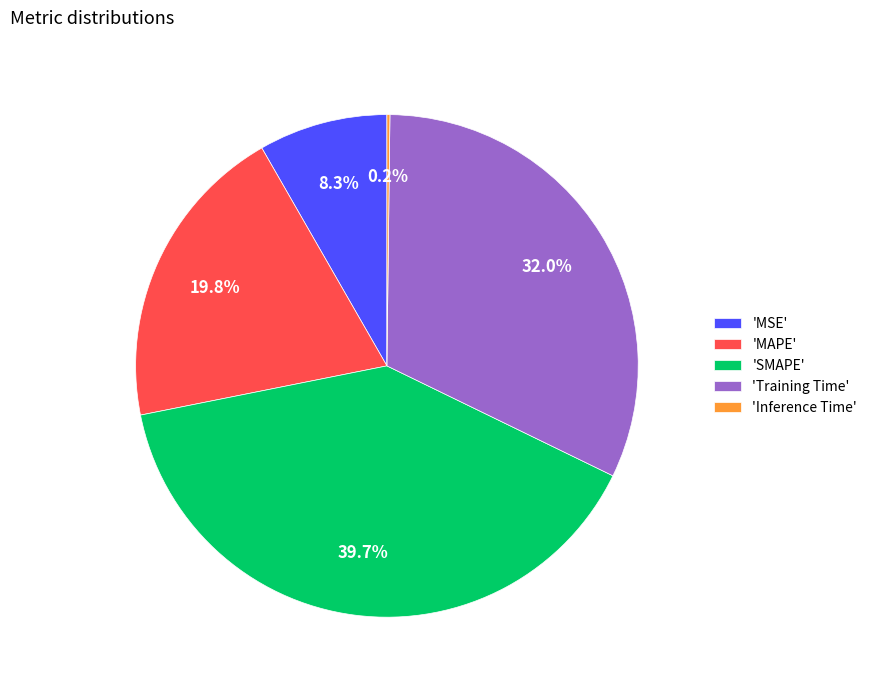

Is the sum of 'MAPE' and 'MSE' greater than half?

No